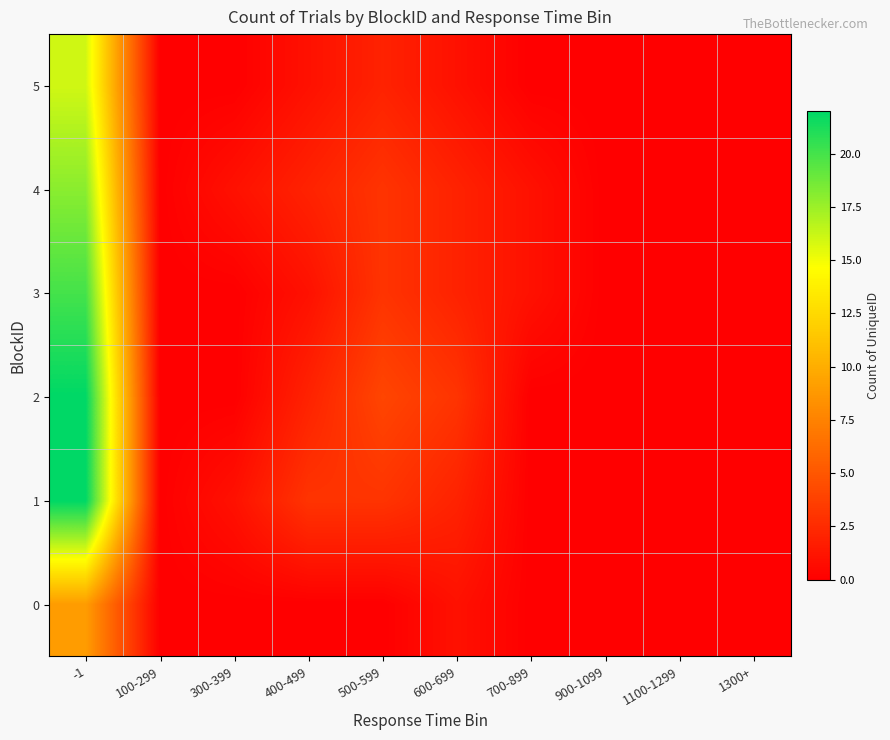

Count the number of data series in this chart.

6